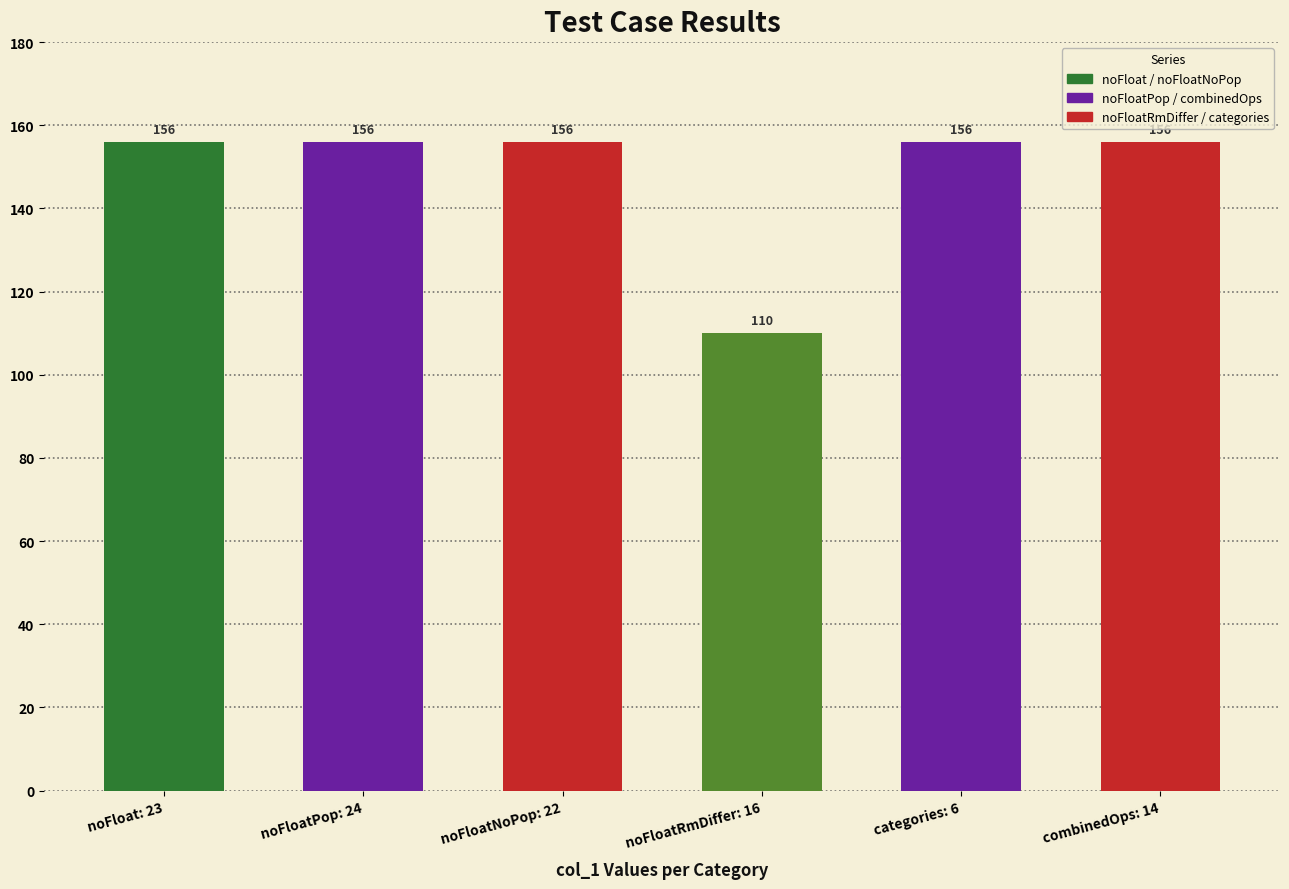

Does the chart contain stacked bars?

No